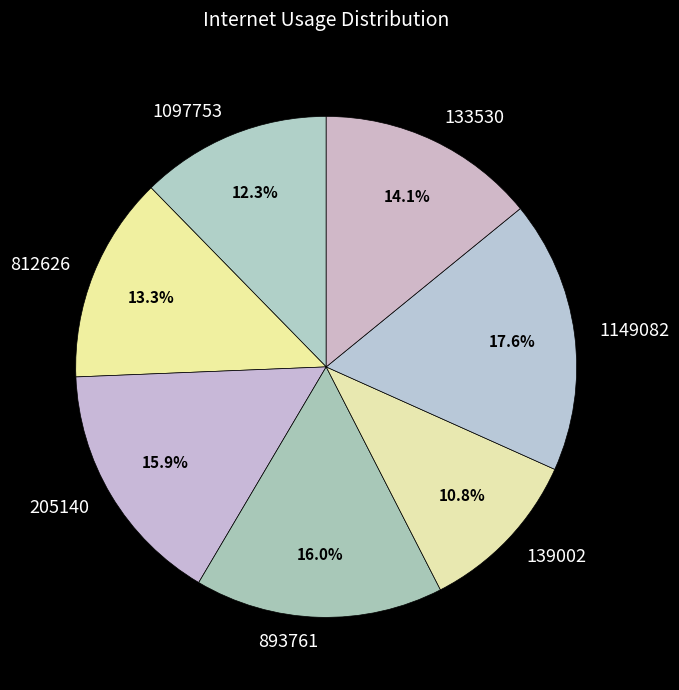

To the nearest percent, what percentage of the pie is 812626?

13%